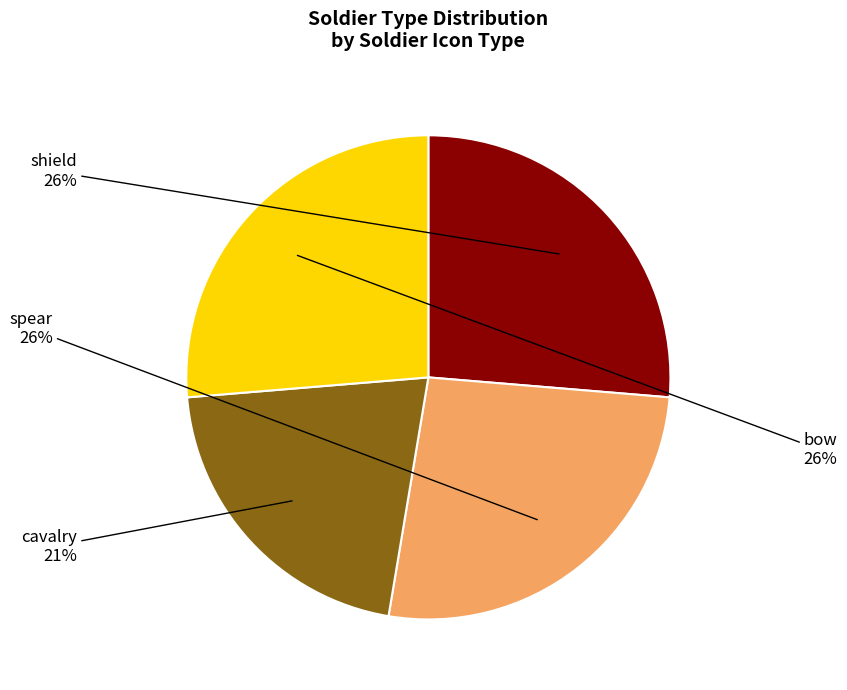

To the nearest percent, what is the average slice percentage?

25%